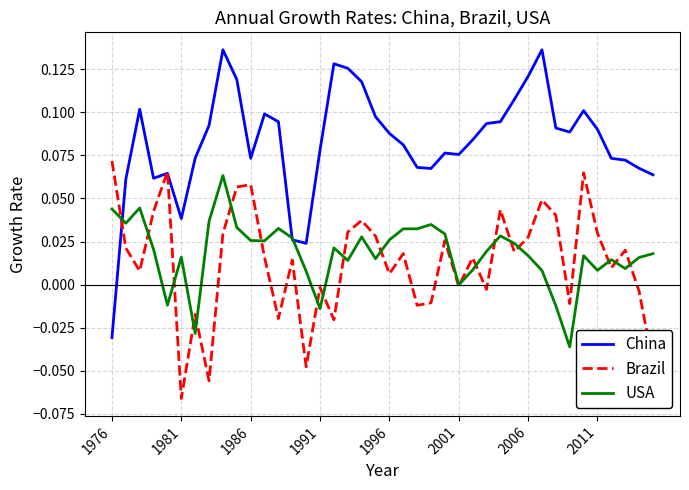

What are all the series names shown in the legend?

China, Brazil, USA